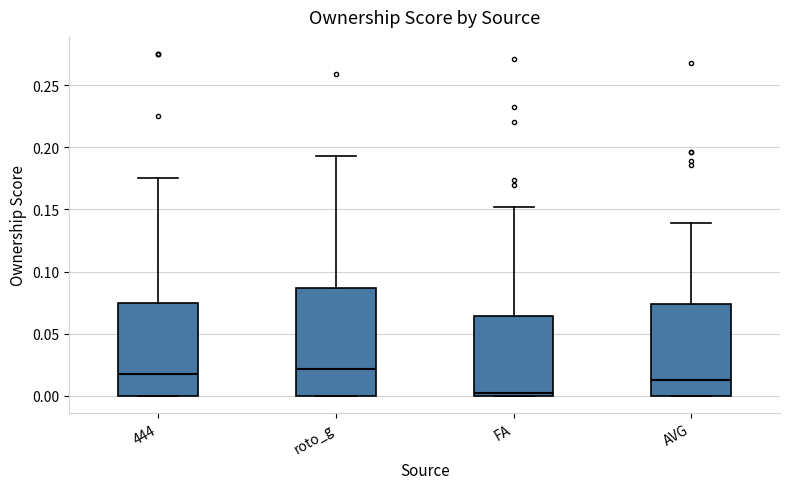

Reading left to right, transcribe this box plot: for each box, give where its median line is, the range the box spans, and where its two whiskers end, as read against the y-axis. The values are not printed on the chart, so give them approximately, as read against the axis.

444: median 0.020, box 0.000 to 0.075, whiskers 0.000 to 0.175
roto_g: median 0.020, box 0.000 to 0.085, whiskers 0.000 to 0.195
FA: median 0.005, box 0.000 to 0.065, whiskers 0.000 to 0.150
AVG: median 0.015, box 0.000 to 0.075, whiskers 0.000 to 0.140